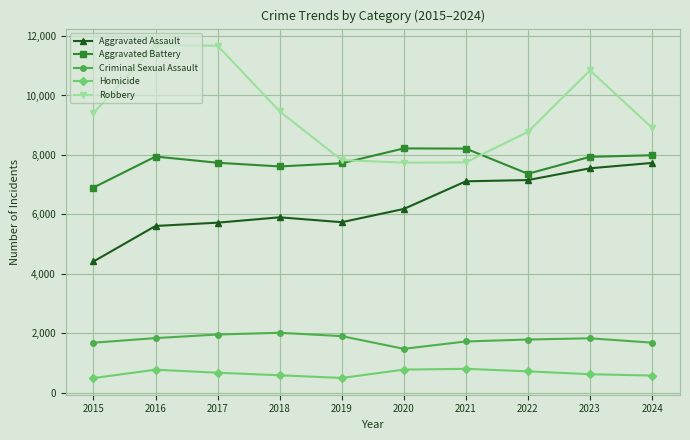

Which series has the largest range (max minus min)?

Robbery